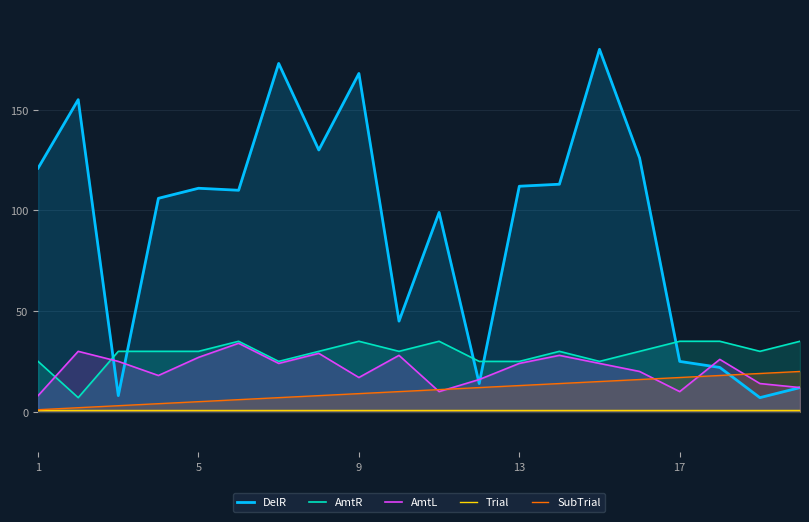

What is the average value of the DelR series?

92